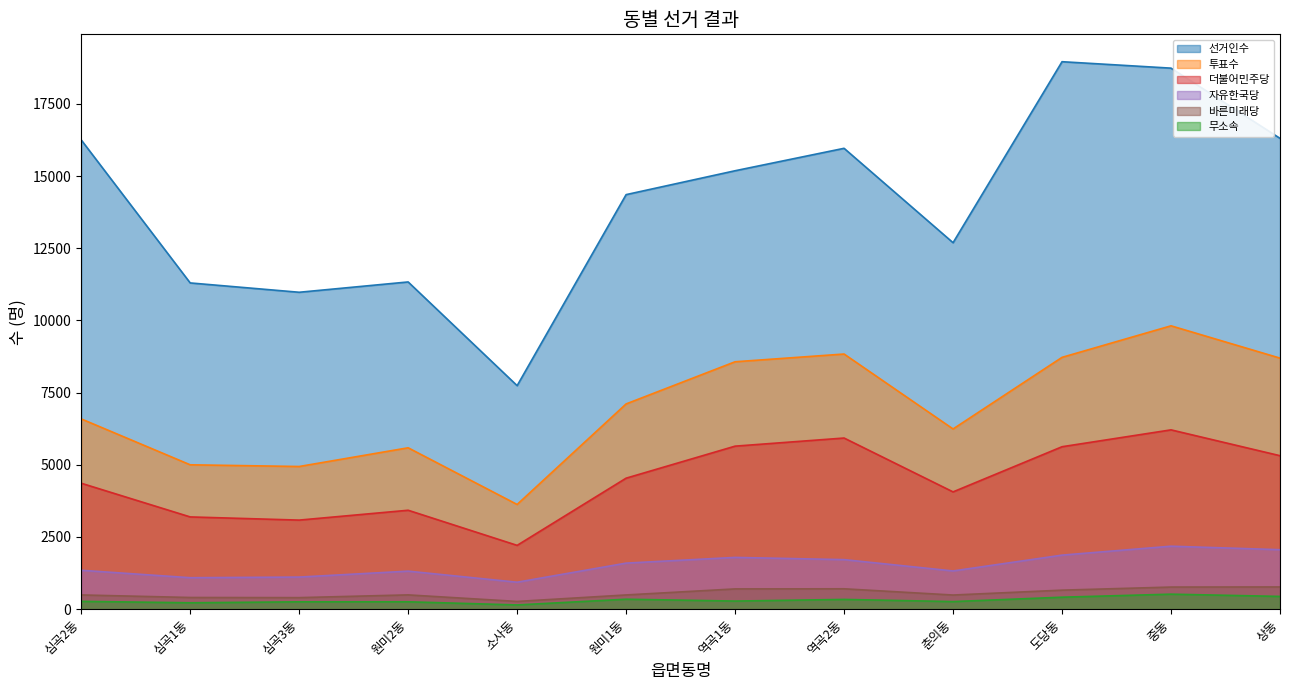

True or false: 더불어민주당 and 바른미래당 cross at least once.

False